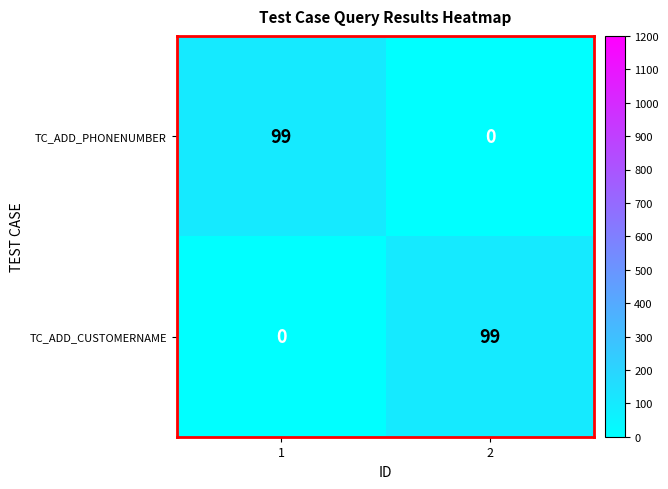

What is the total value across all series at 2?

99